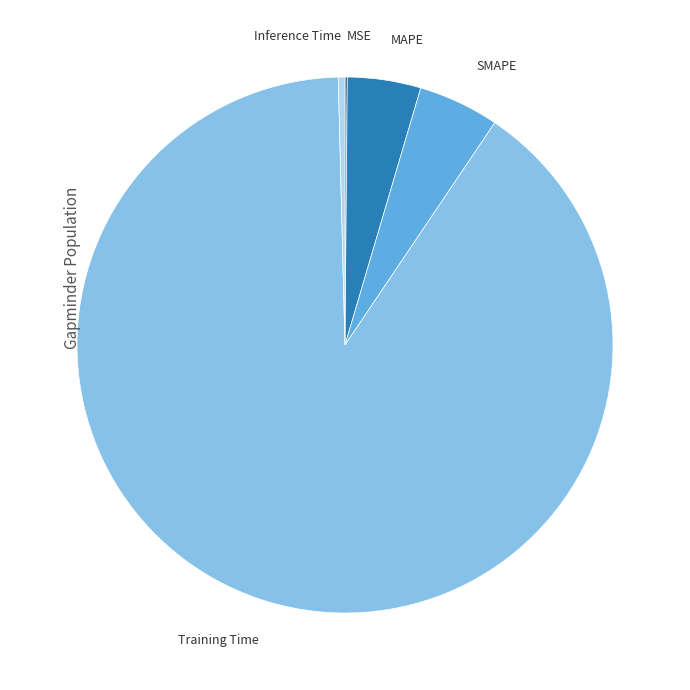

Is there any slice that represents more than half of the pie?

Yes